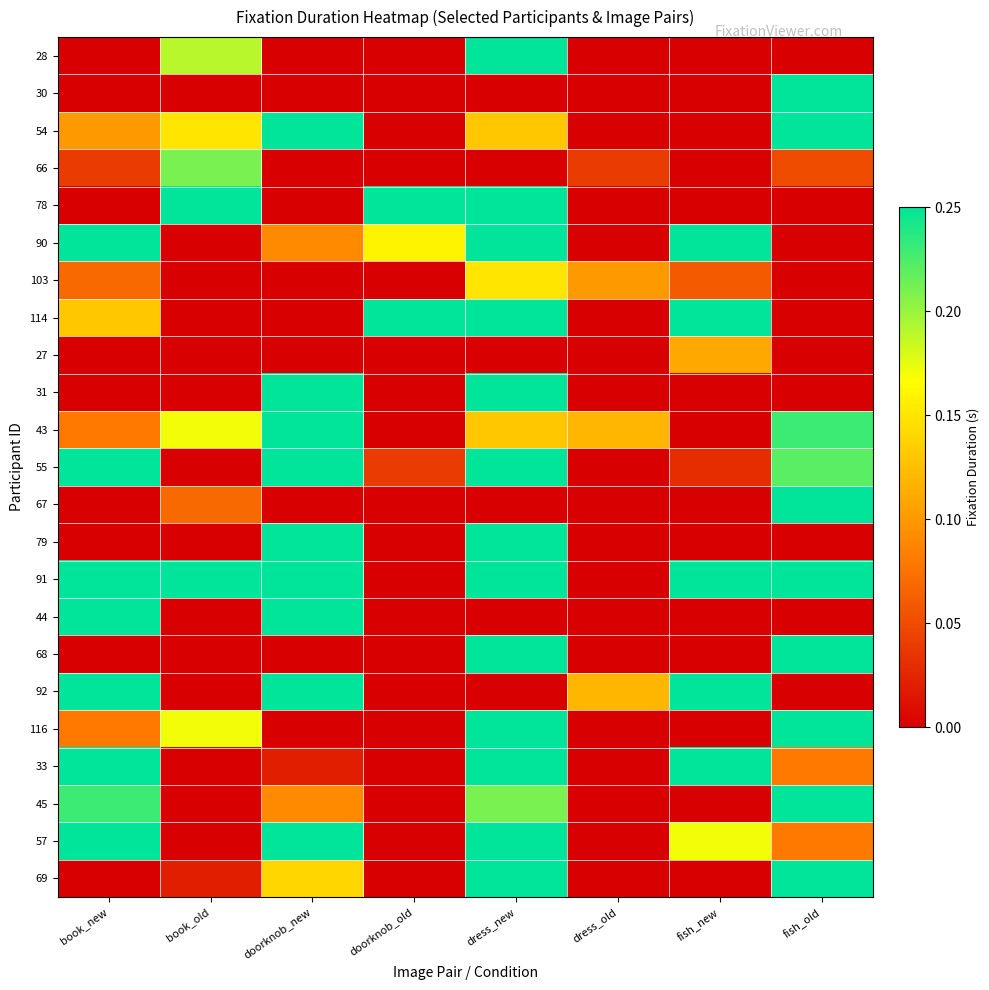

At how many categories does at least one series exceed 0?

8